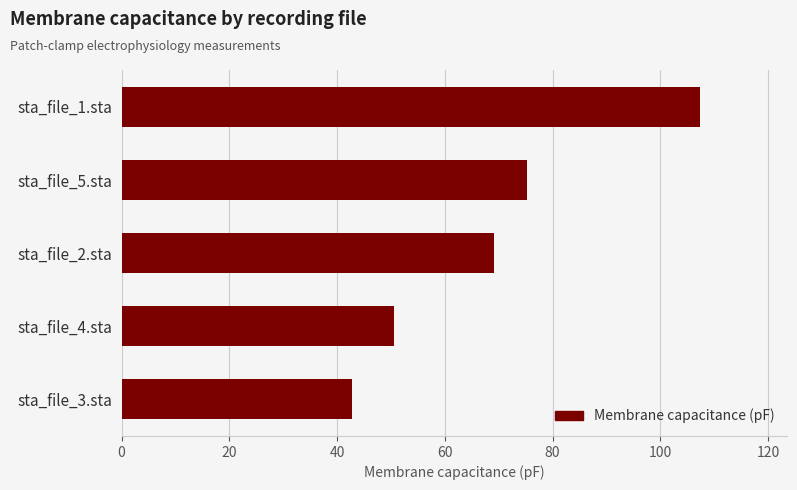

How many bars are there in total?

5